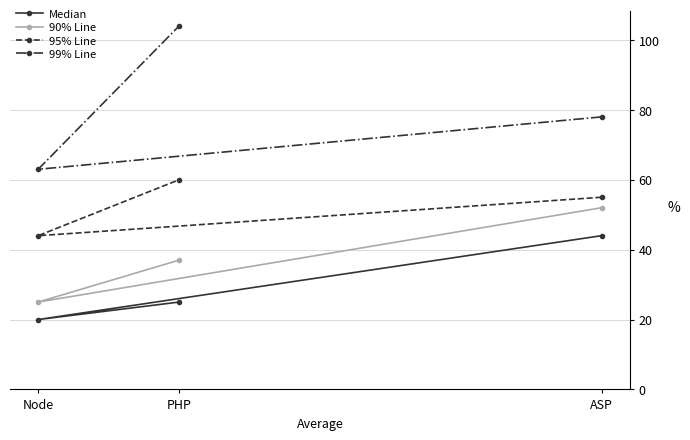

Between Node and PHP, which series saw the biggest shift?

99% Line